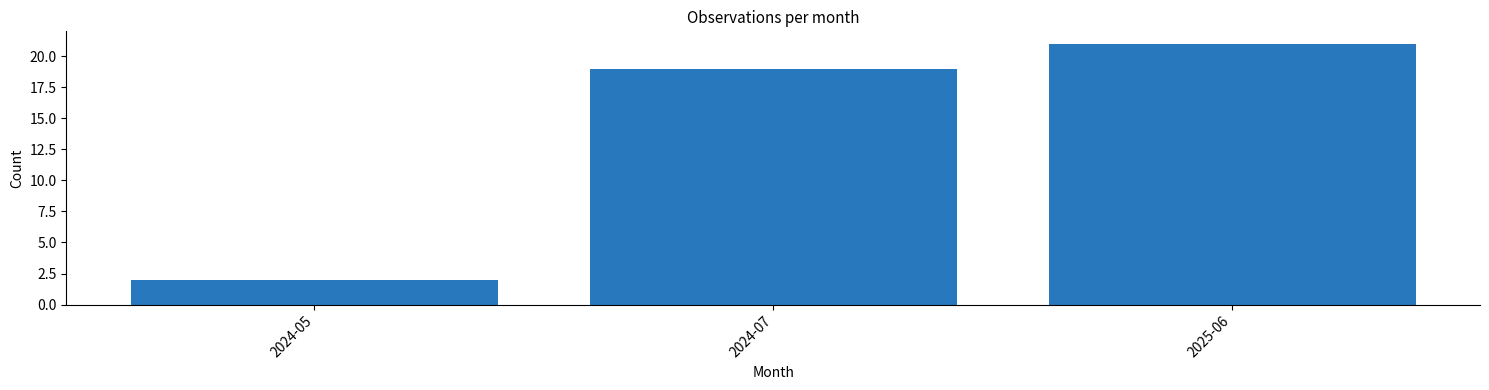

Reading left to right, transcribe all the data shown in this chart.

2024-05=2	2024-07=19	2025-06=21